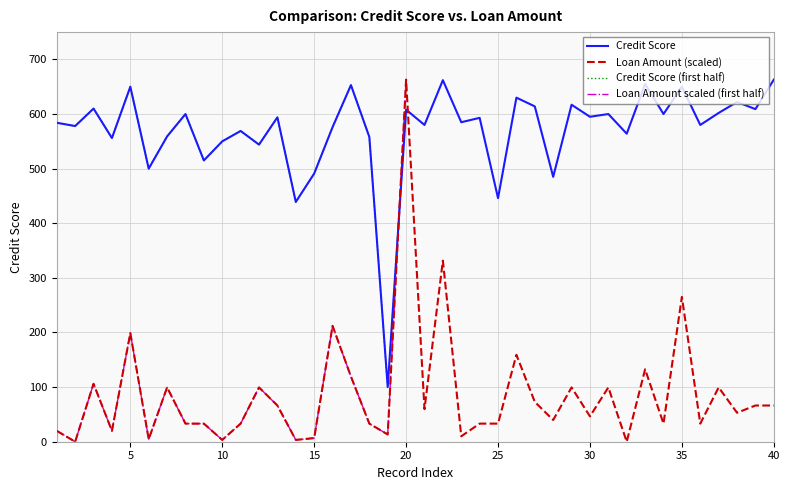

Reading left to right, extract all data points from this chart.

Credit Score: 1=584.0	2=578.0	3=610.0	4=556.0	5=650.0	6=500.0	7=559.0	8=600.0	9=515.0	10=550.0	11=569.0	12=544.0	13=594.0	14=439.0	15=491.0	16=576.0	17=653.0	18=558.0	19=100.0	20=608.0	21=580.0	22=662.0	23=585.0	24=593.0	25=446.0	26=630.0	27=614.0	28=485.0	29=617.0	30=595.0	31=600.0	32=564.0	33=655.0	34=600.0	35=650.0	36=580.0	37=602.0	38=622.0	39=609.0	40=663.0
Loan Amount: 1=19.9	2=0.0	3=106.1	4=19.9	5=198.9	6=4.6	7=99.5	8=33.1	9=33.1	10=3.3	11=33.1	12=99.5	13=66.3	14=3.3	15=6.6	16=212.2	17=119.3	18=33.1	19=13.3	20=663.0	21=59.7	22=331.5	23=9.9	24=33.1	25=33.1	26=159.1	27=72.9	28=39.8	29=99.5	30=46.4	31=99.5	32=0.0	33=132.6	34=33.1	35=265.2	36=33.1	37=99.5	38=53.0	39=66.3	40=66.3